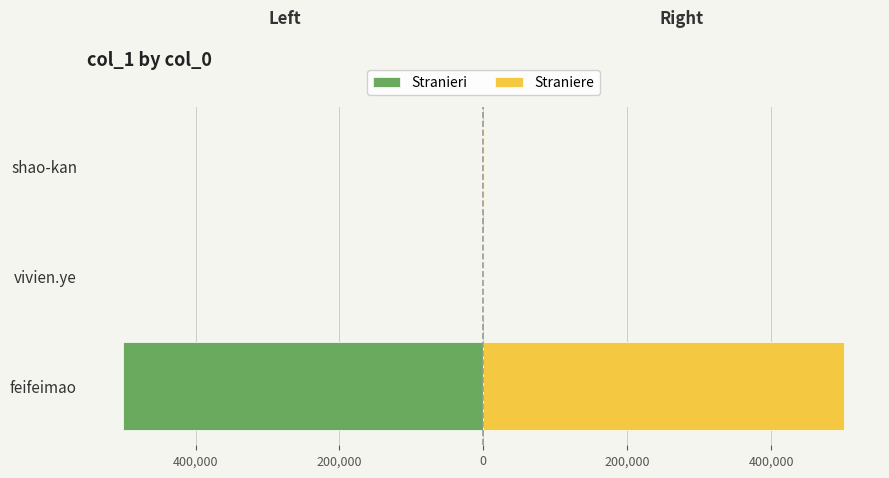

Rank the series by their maximum value, from highest to lowest.

Straniere, Stranieri